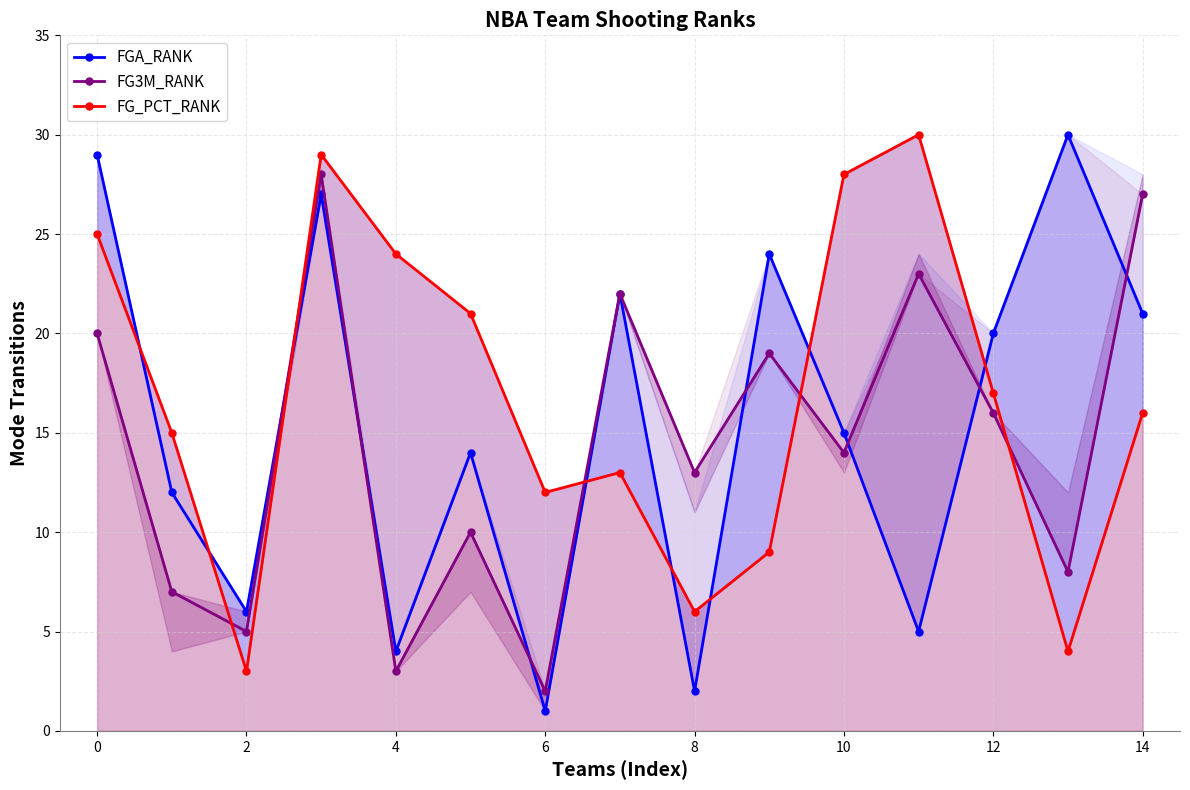

What is the sum of all FG_PCT_RANK values?

252